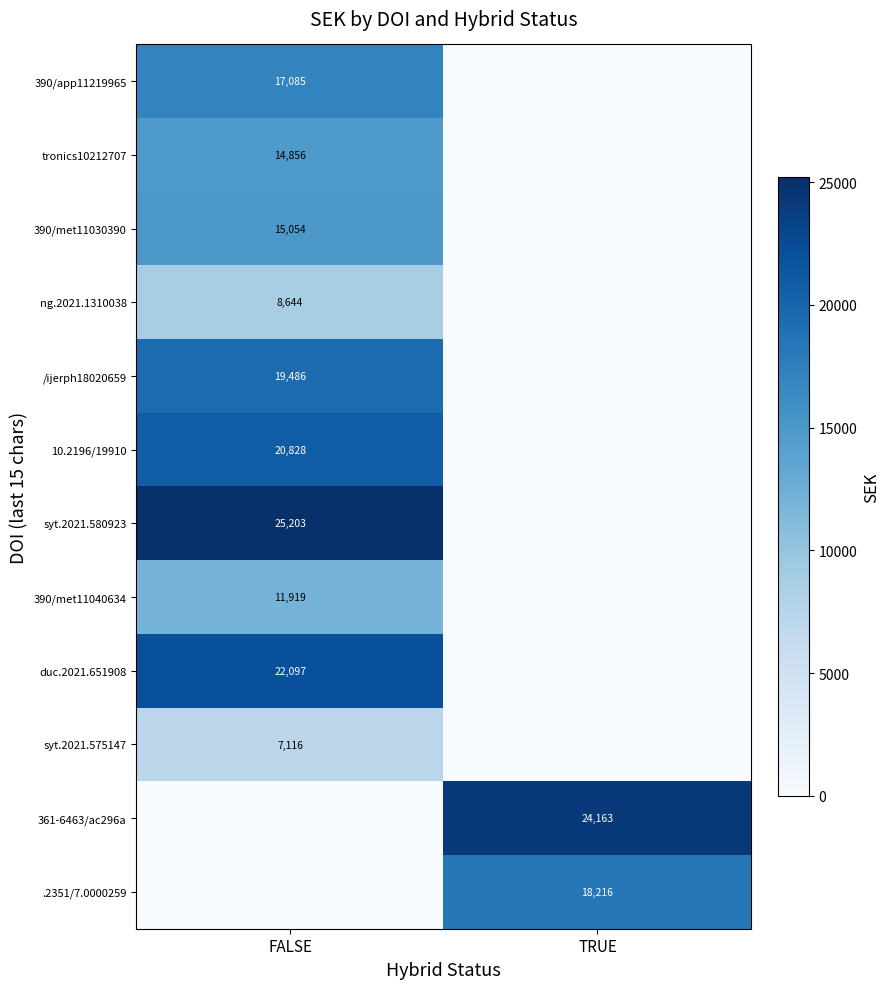

Is it true that .2351/7.0000259 equals 32160 at TRUE?

False